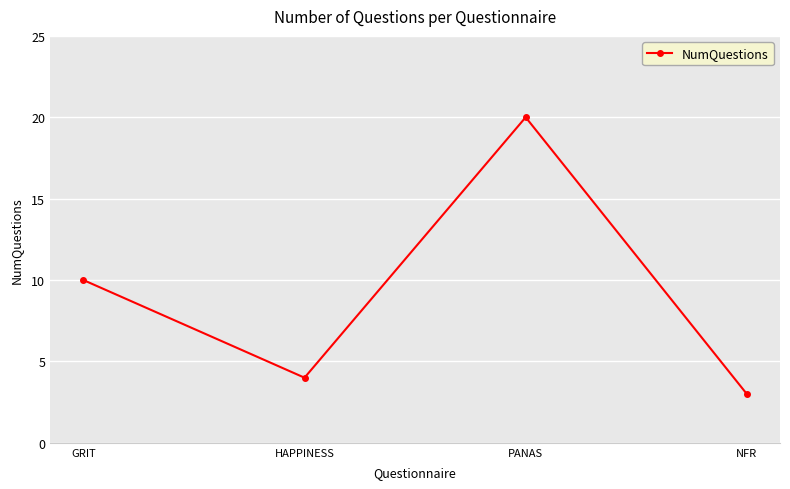

Does the chart have visible grid lines?

Yes